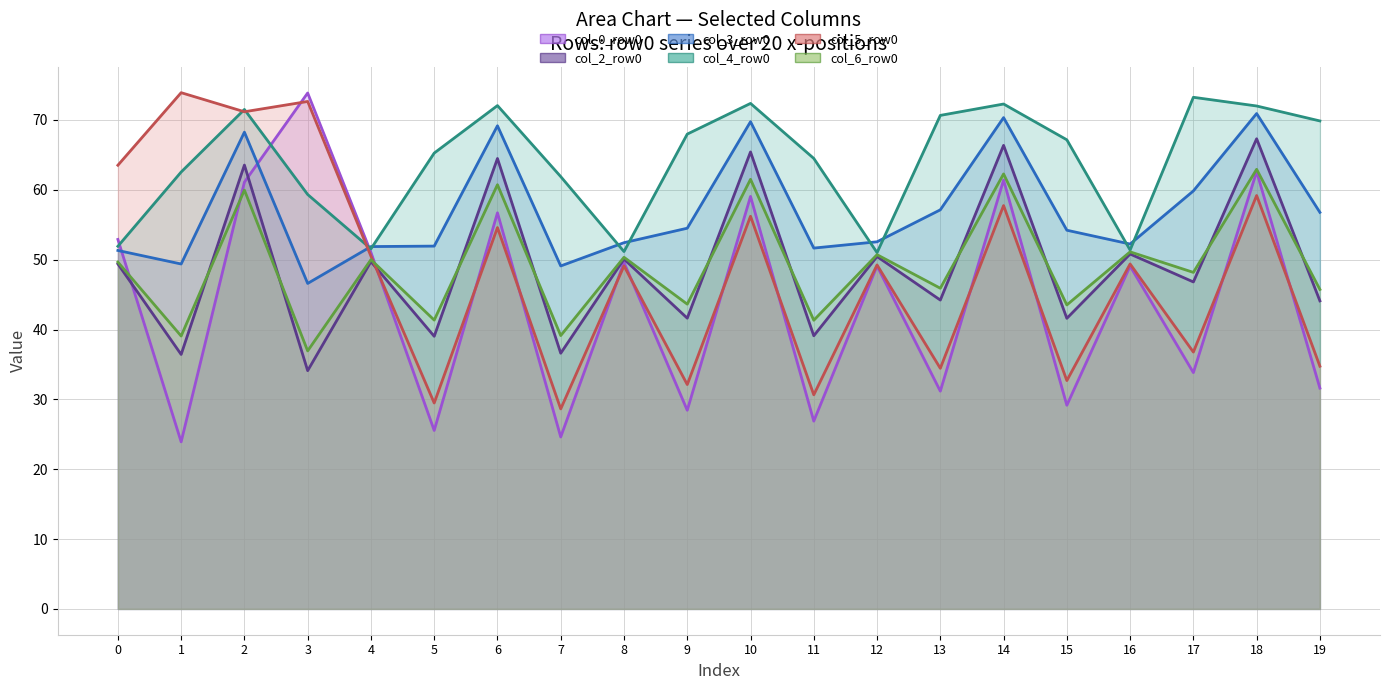

What is the minimum value for col_5_row0 line?

28.6